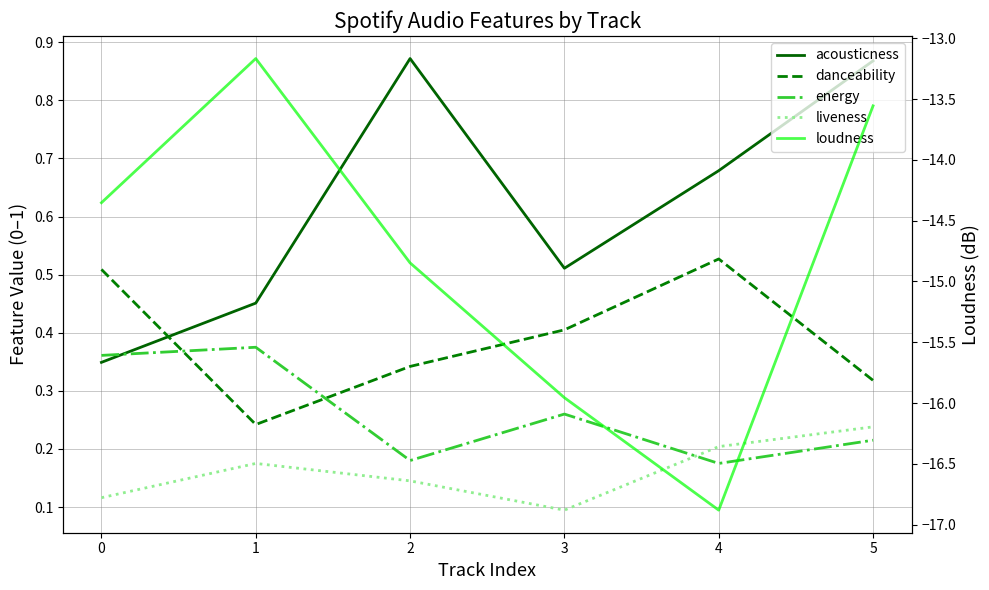

Reading left to right, extract all data points from this chart.

acousticness: 0.3	0.5	0.9	0.5	0.7	0.9
danceability: 0.5	0.2	0.3	0.4	0.5	0.3
energy: 0.4	0.4	0.2	0.3	0.2	0.2
liveness: 0.1	0.2	0.1	0.1	0.2	0.2
loudness: -14.4	-13.2	-14.8	-16.0	-16.9	-13.6